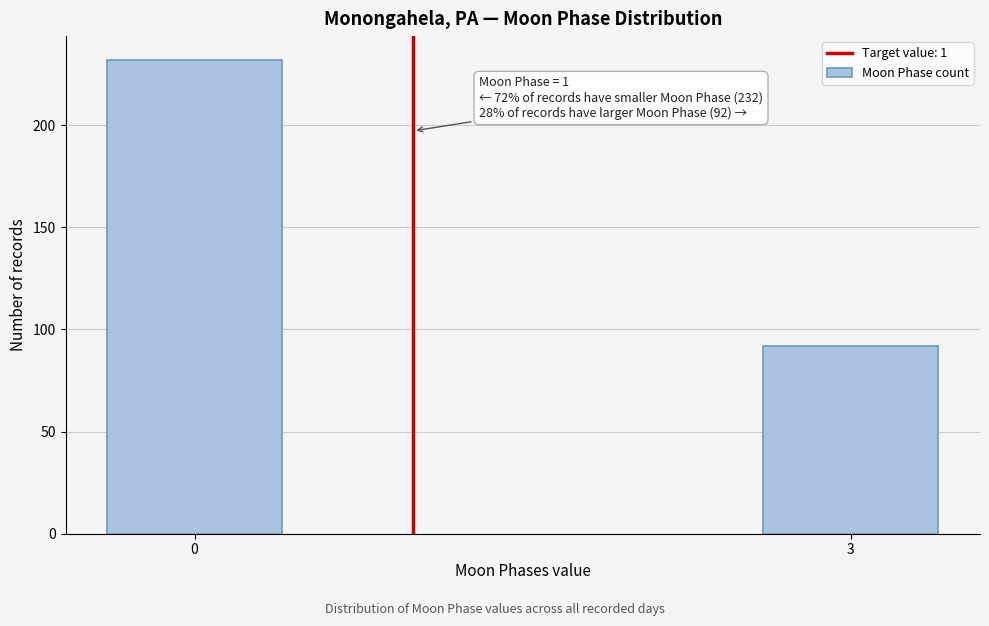

Reading left to right, transcribe all the data shown in this chart.

232	92